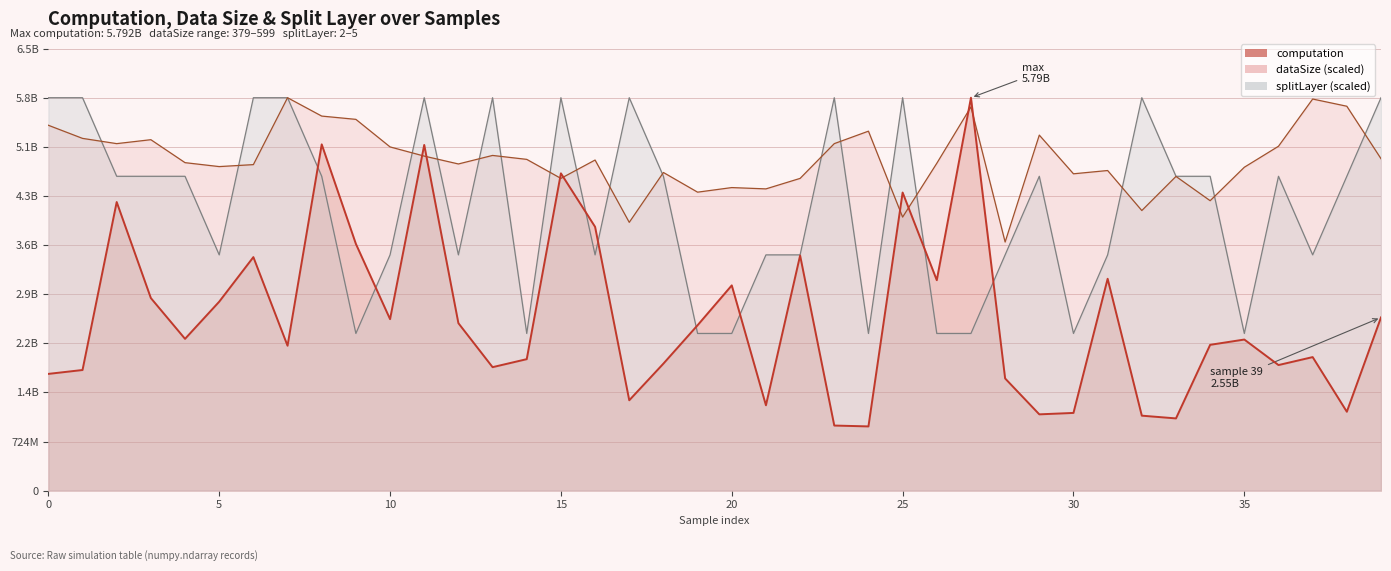

Reading right to left, list all the values displayed in this chart.

computation: 2553389031.8	1162786415.1	1968434024.2	1851118292.2	2227302171.4	2149359744.9	1064566083.4	1104955706.5	3123224916.8	1145345825.4	1124466177.3	1653544468.3	5792360570.8	3102359861.2	4394502576.0	946525384.5	959395574.9	3466020162.8	1258026430.7	3025719807.1	2438322610.5	1872498092.1	1331962101.3	3888847203.7	4677468573.3	1938152077.9	1820055261.1	2468417164.7	5096111487.8	2527877082.8	3637333023.9	5104547763.1	2135971118.6	3442452702.5	2785357296.2	2237513957.2	2838630809.7	4254446538.1	1778166842.4	1720808258.2
dataSize: 4893045824.4	5666649907.4	5773020468.8	5076776794.1	4767335161.0	4274162558.1	4631954446.5	4129111792.6	4718984905.8	4670634650.6	5241167661.8	3664949342.8	5656979856.3	4825355467.2	4032411282.2	5299187968.0	5115456998.3	4602944293.4	4448223476.8	4467563578.8	4399873221.6	4689974752.7	3955050873.9	4873705722.4	4602944293.4	4883375773.4	4941396079.6	4815685416.2	4931726028.6	5067106743.1	5473248886.6	5521599141.8	5792360570.8	4806015365.1	4777005212.0	4835025518.2	5173477304.5	5115456998.3	5192817406.6	5386218427.3
splitLayer: 5792360570.8	4633888456.7	3475416342.5	4633888456.7	2316944228.3	4633888456.7	4633888456.7	5792360570.8	3475416342.5	2316944228.3	4633888456.7	3475416342.5	2316944228.3	2316944228.3	5792360570.8	2316944228.3	5792360570.8	3475416342.5	3475416342.5	2316944228.3	2316944228.3	4633888456.7	5792360570.8	3475416342.5	5792360570.8	2316944228.3	5792360570.8	3475416342.5	5792360570.8	3475416342.5	2316944228.3	4633888456.7	5792360570.8	5792360570.8	3475416342.5	4633888456.7	4633888456.7	4633888456.7	5792360570.8	5792360570.8